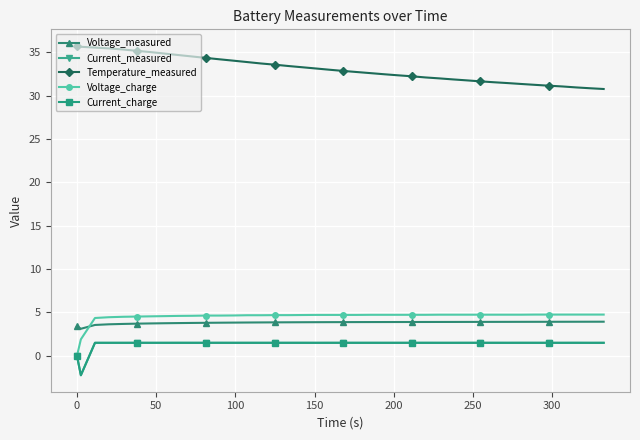

What is the value of the Voltage_measured point at the 10th from the left?

3.8